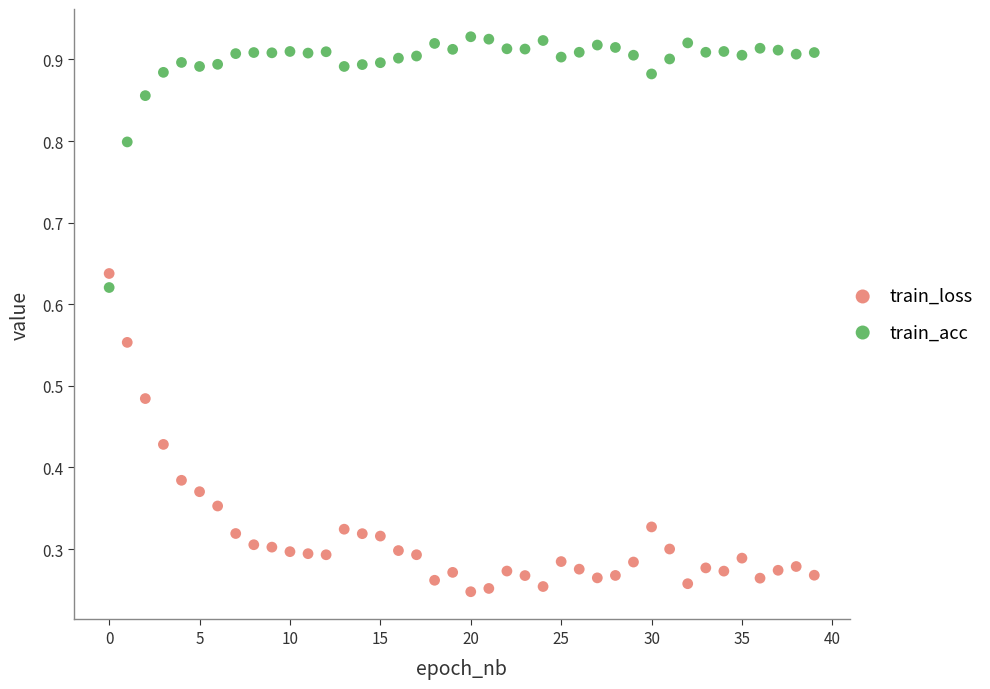

Across all data points, what is the range of Y values (max minus min)?

0.7